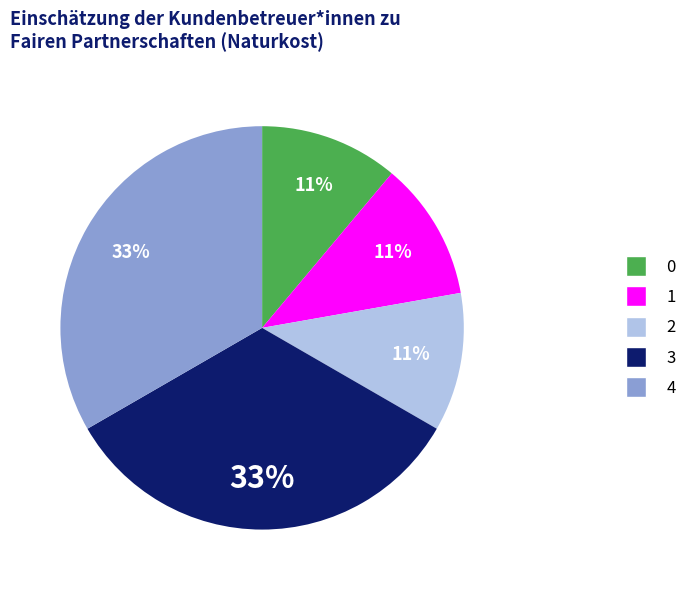

Does any single category account for the majority?

No